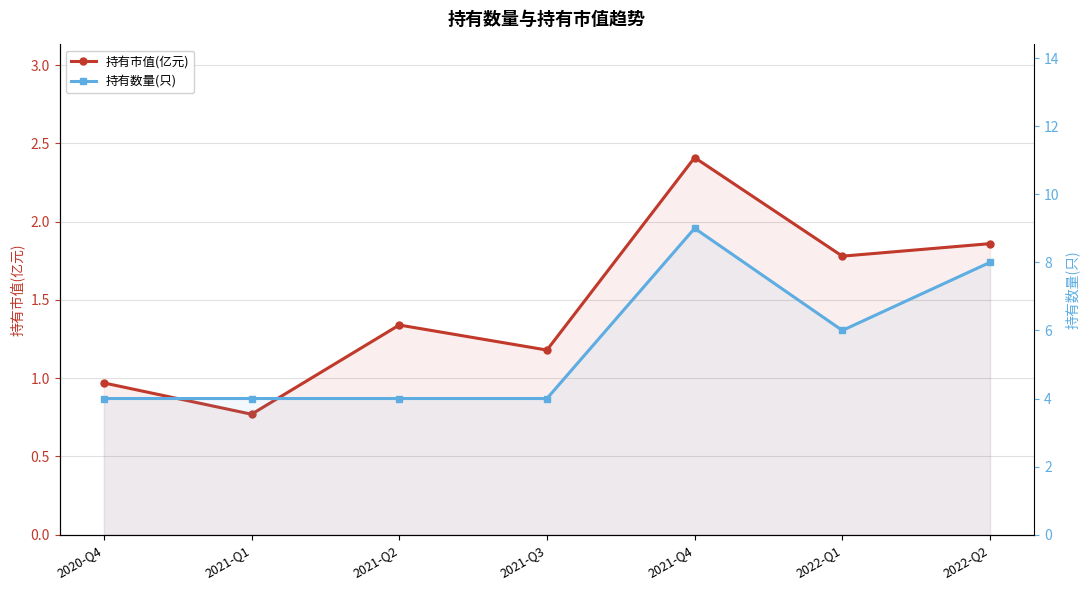

At which label does 持有市值(亿元) first exceed 1?

2021-Q2